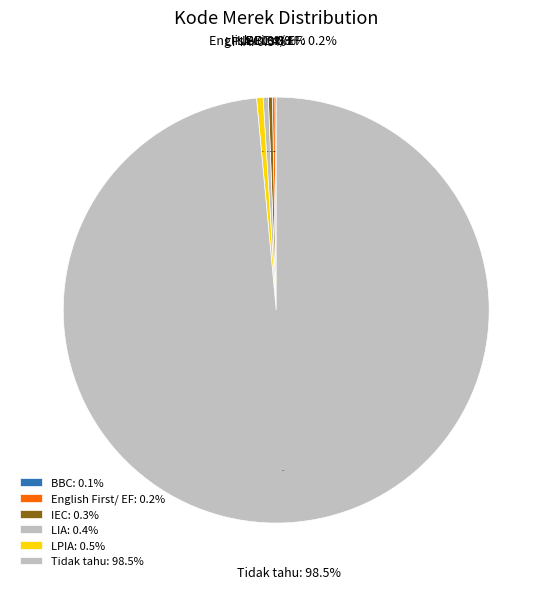

Do Tidak tahu and IEC together represent more than half of the pie?

Yes